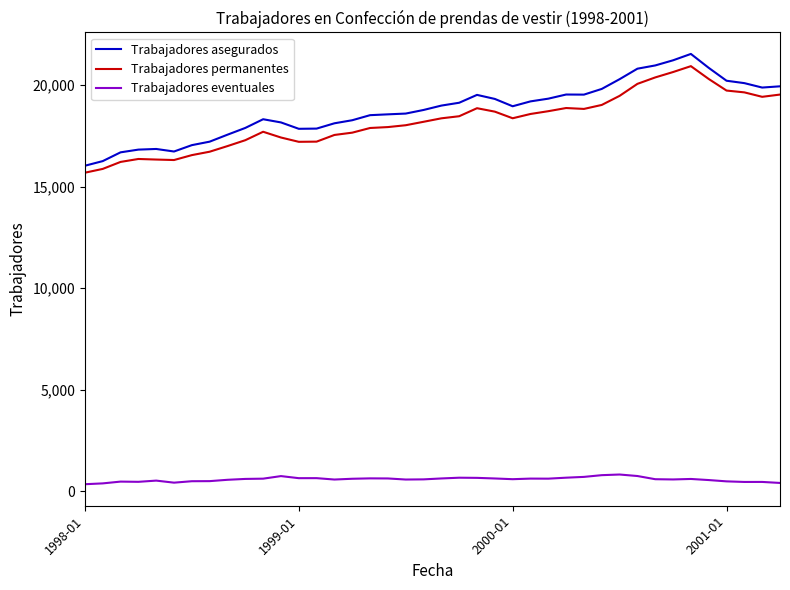

True or false: Trabajadores permanentes and Trabajadores asegurados intersect in this chart.

False